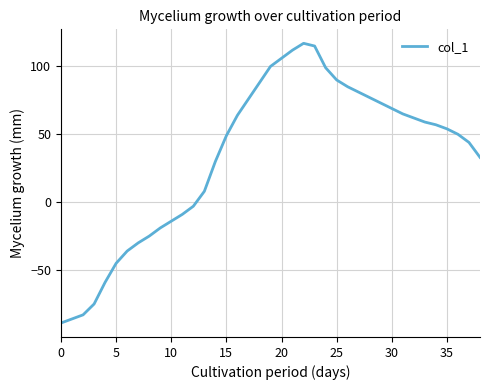

What is the minimum value shown in the chart?

-89